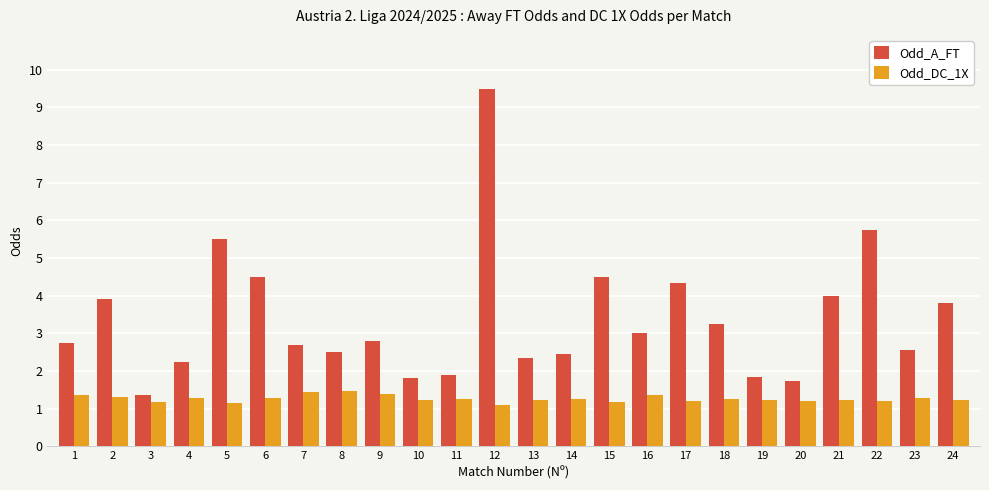

What is the maximum value for Odd_A_FT?

9.5